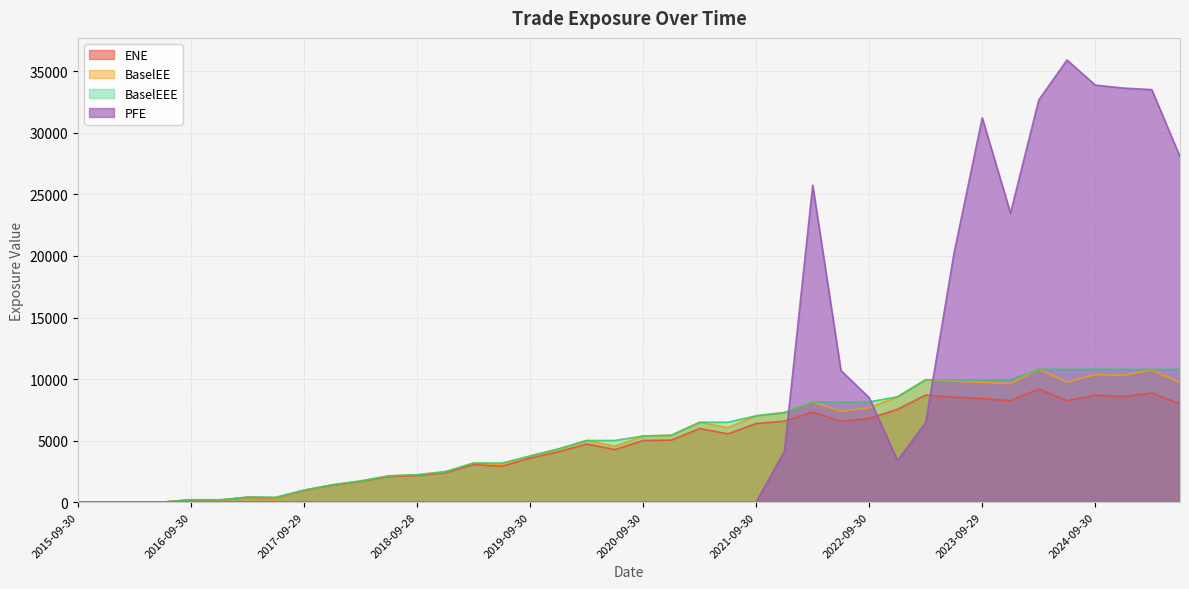

Where does the ENE series first go above 5008?

2020-09-30